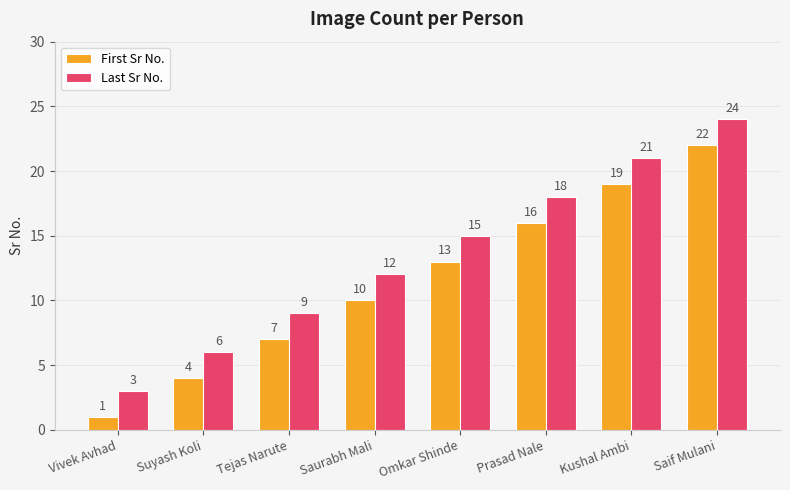

What are all the series names shown in the legend?

First Sr No., Last Sr No.